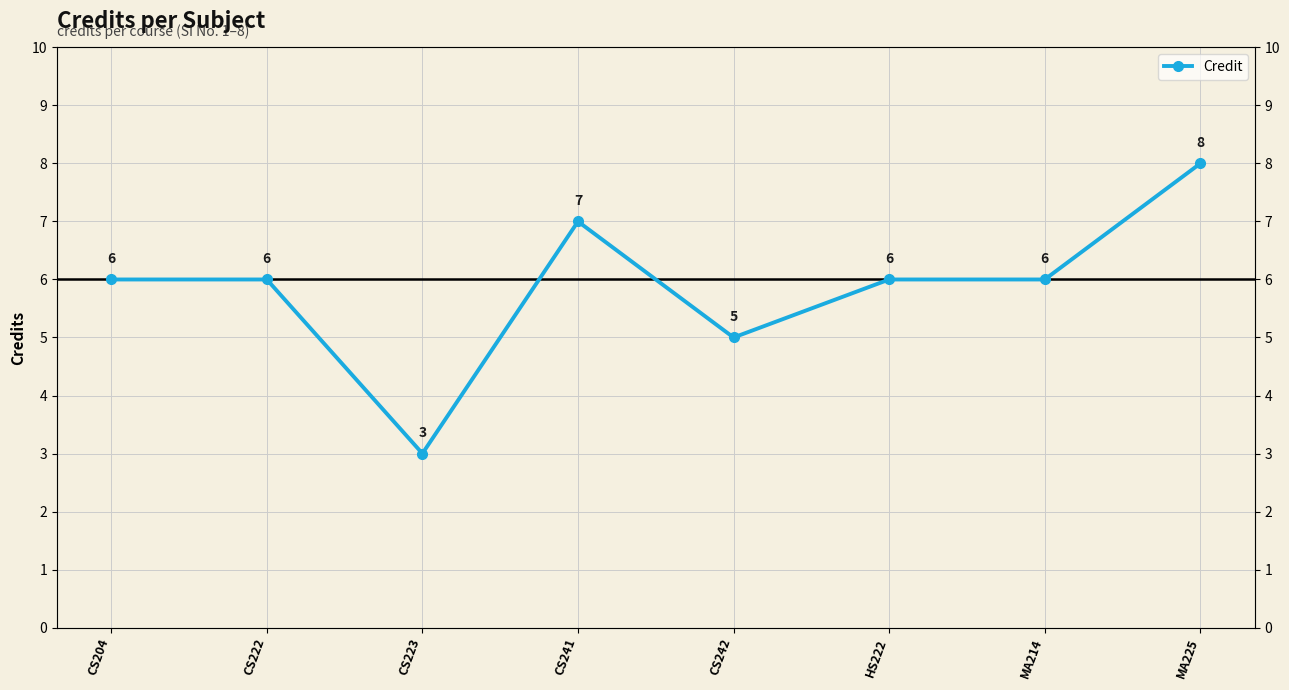

The chart shows a value of 3 at CS223. True or false?

True